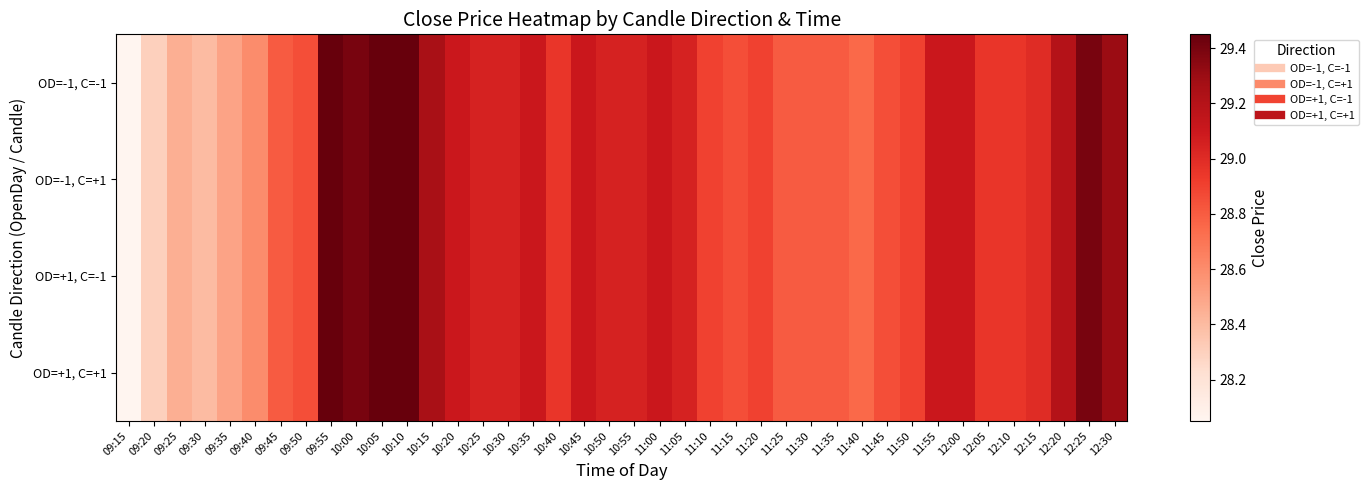

At which category is the sum across all series the highest?

09:55